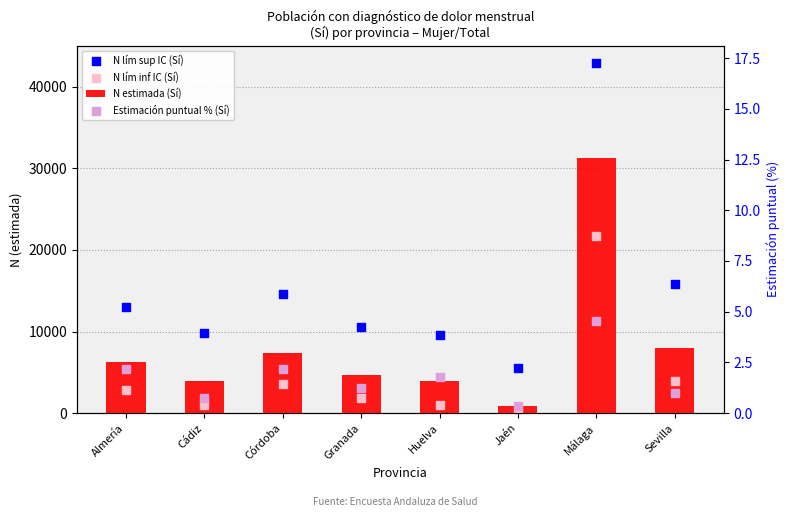

At how many categories does at least one series exceed 3715?

8